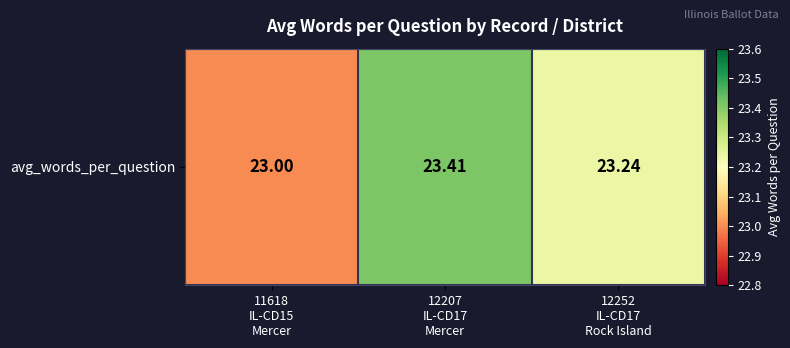

Count the values in the range 23 to 24.

3